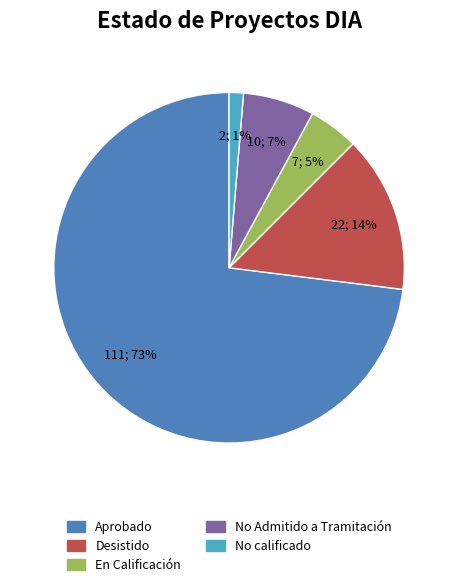

What is the largest slice in the pie chart?

Aprobado